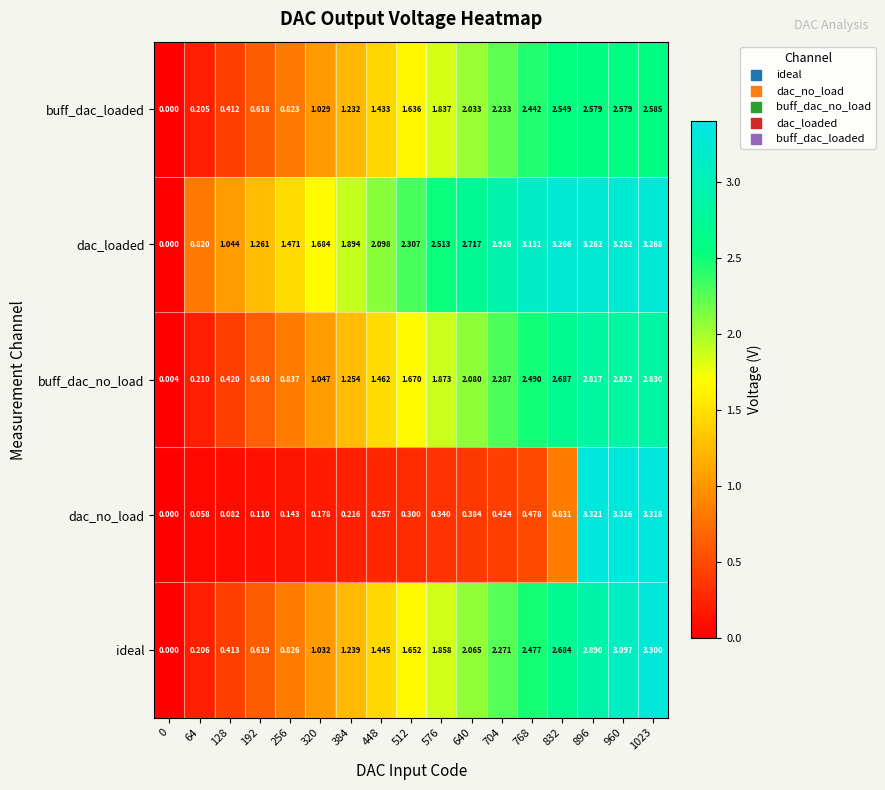

At 320, list the series in order from largest to smallest.

dac_loaded, buff_dac_no_load, ideal, buff_dac_loaded, dac_no_load